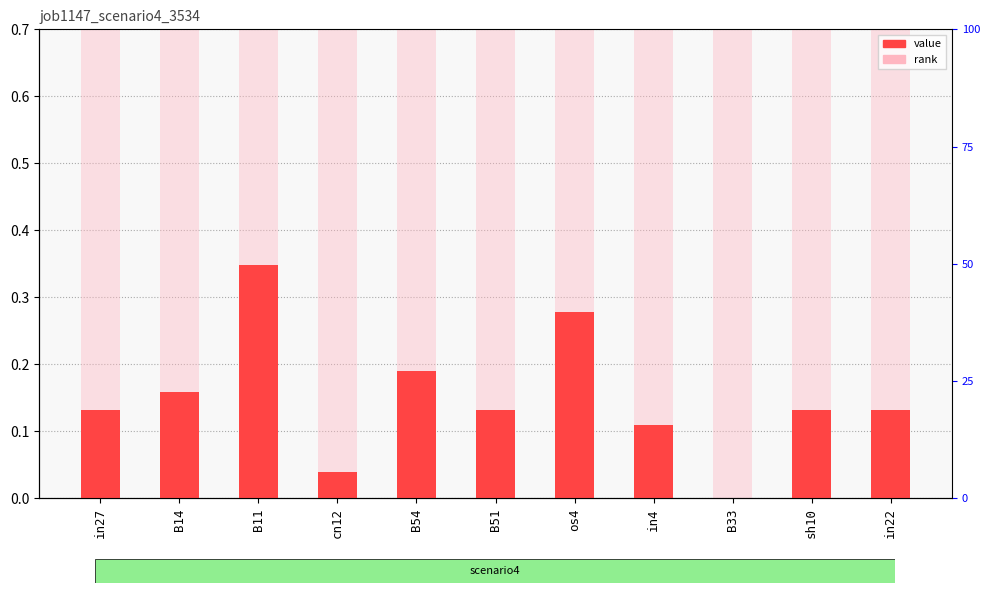

Reading left to right, list all the values displayed in this chart.

in27=0.1	B14=0.2	B11=0.3	cn12=0.0	B54=0.2	B51=0.1	os4=0.3	in4=0.1	B33=0.0	sh10=0.1	in22=0.1